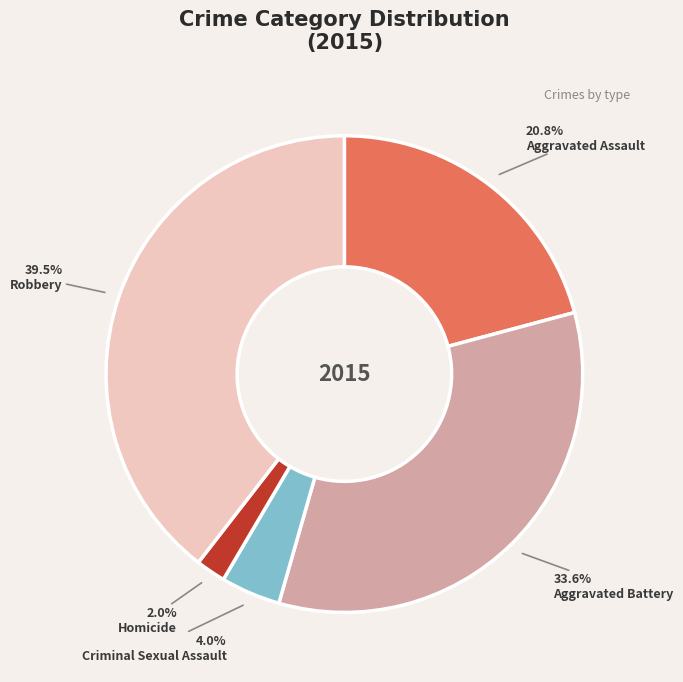

Is there a majority slice in this chart?

No